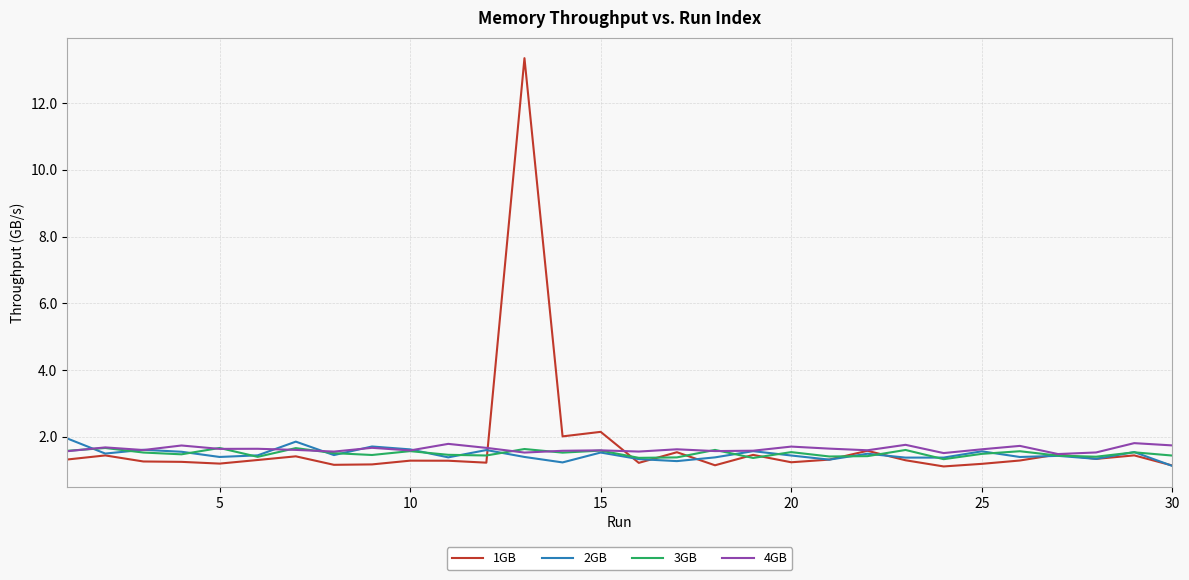

True or false: 2GB and 3GB intersect in this chart.

True